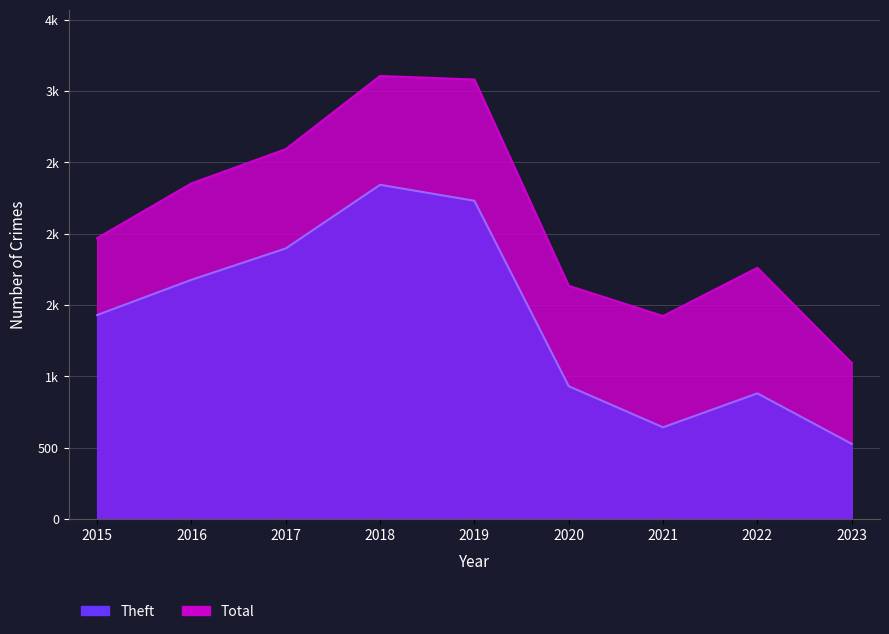

Reading left to right, list all the values displayed in this chart.

Total: 1968	2352	2592	3105	3080	1634	1422	1760	1093
Theft: 1429	1676	1896	2342	2230	930	642	880	526